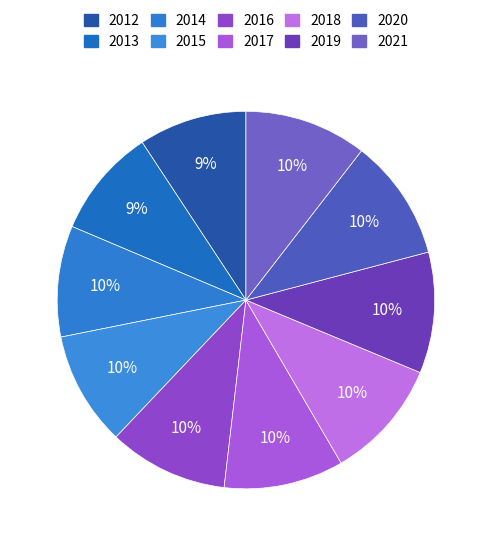

Combined, what portion of the pie is 2019 and 2020?

20.8%